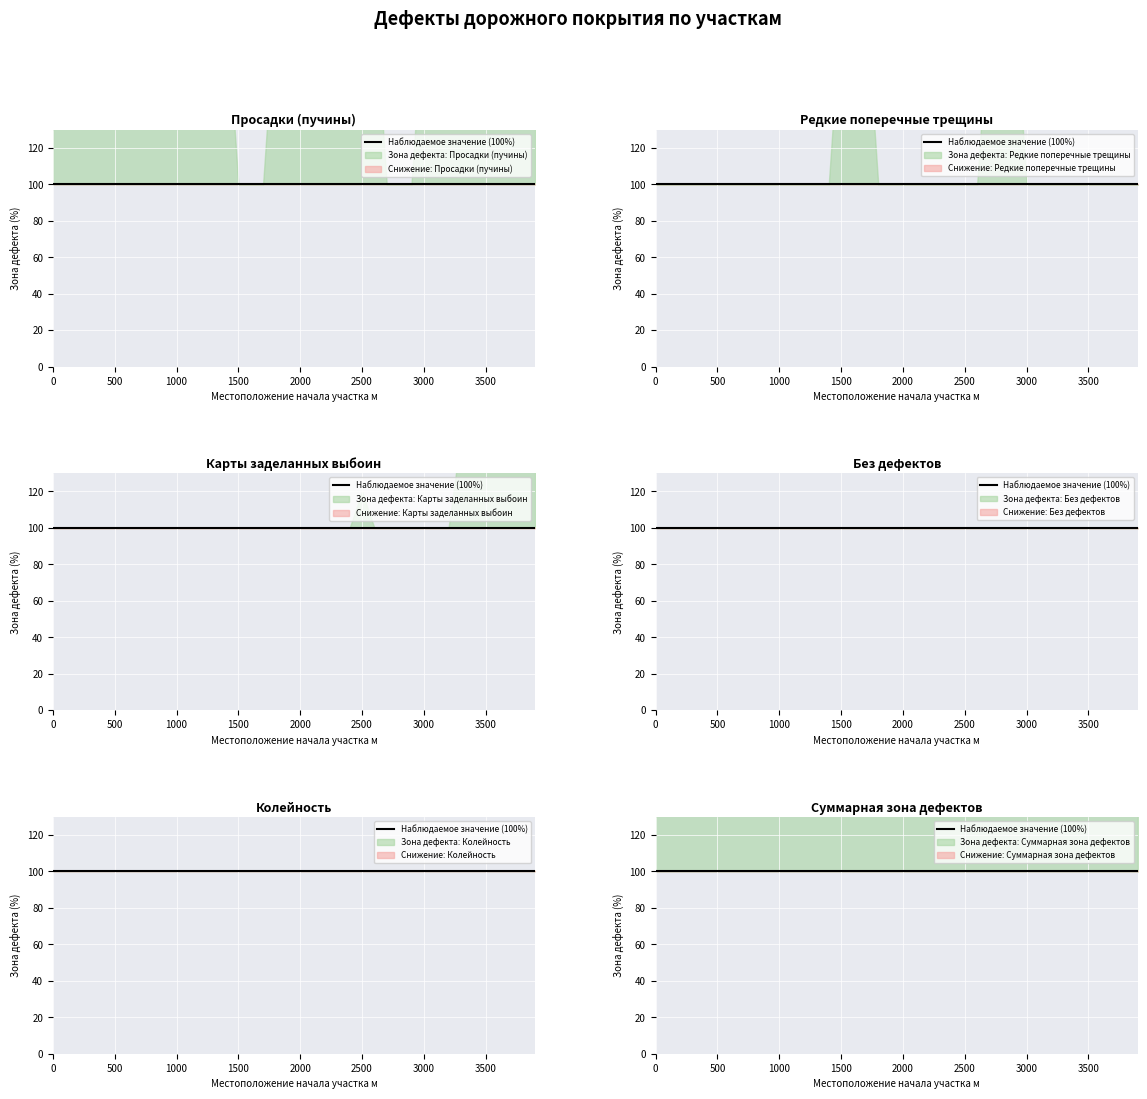

At how many categories does at least one series exceed 65?

20